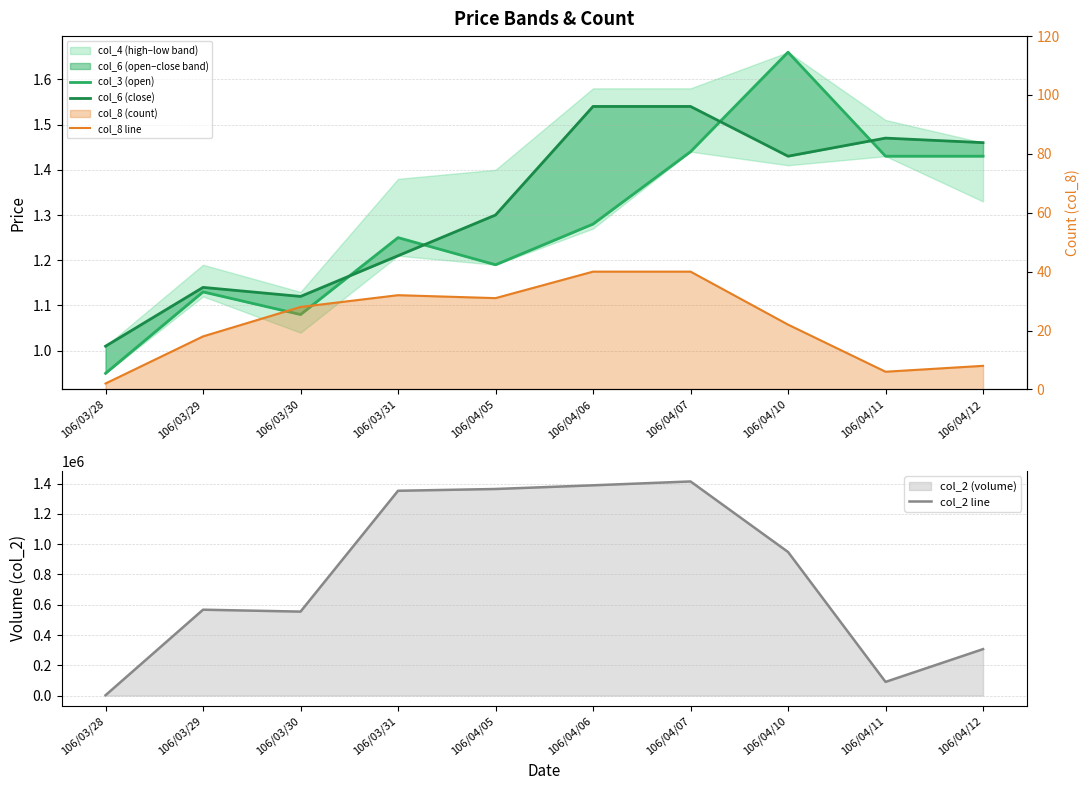

What value does the col_3 (open) series have at 106/04/11?

1.4